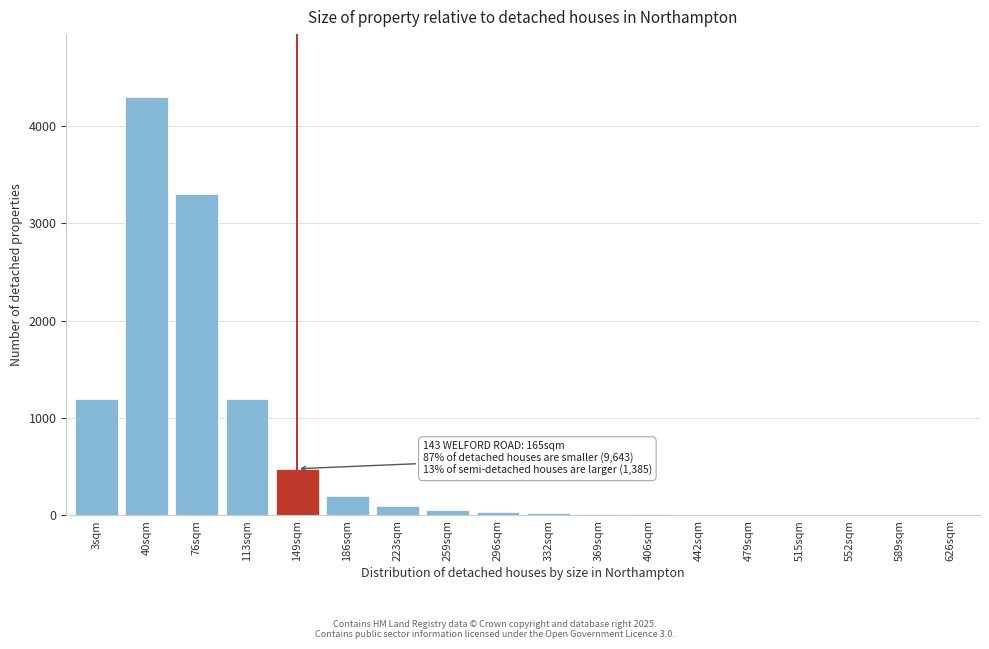

Which label corresponds to the largest value in the chart?

40sqm